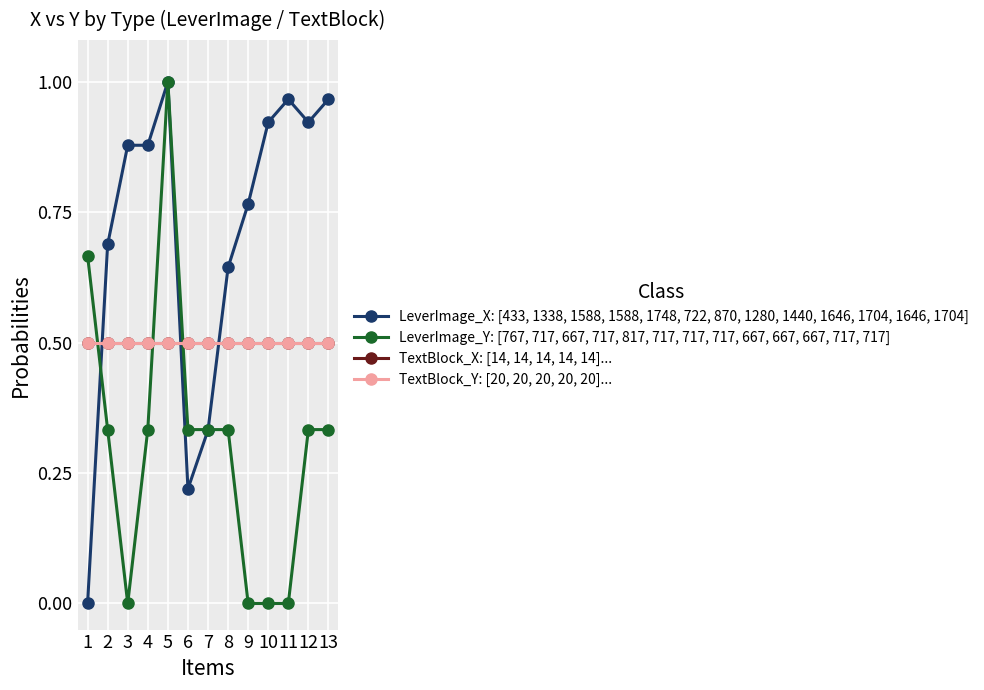

Does the chart have visible grid lines?

Yes